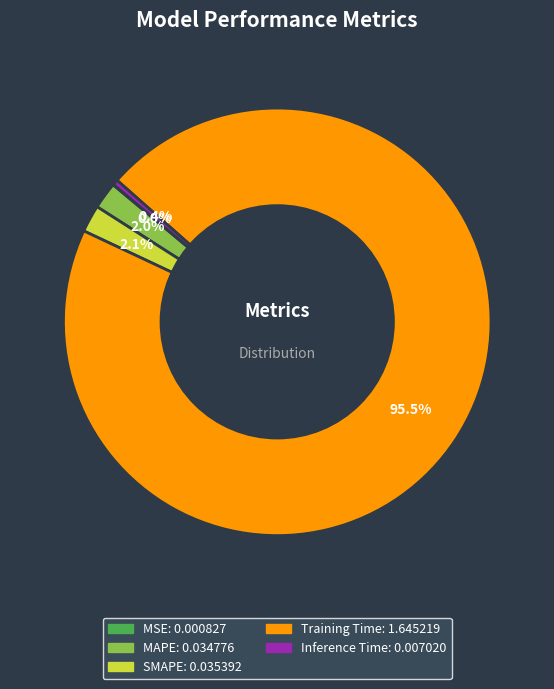

Which has a higher value, Training Time or SMAPE?

Training Time